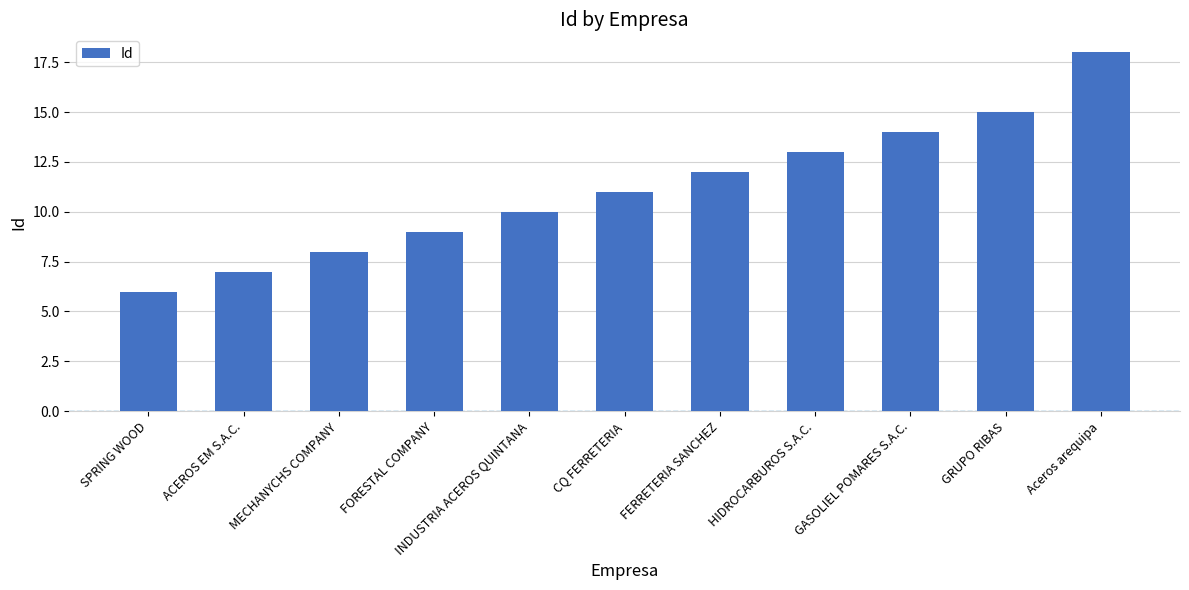

What is the approximate value at GASOLIEL POMARES S.A.C., to the nearest 5?

15